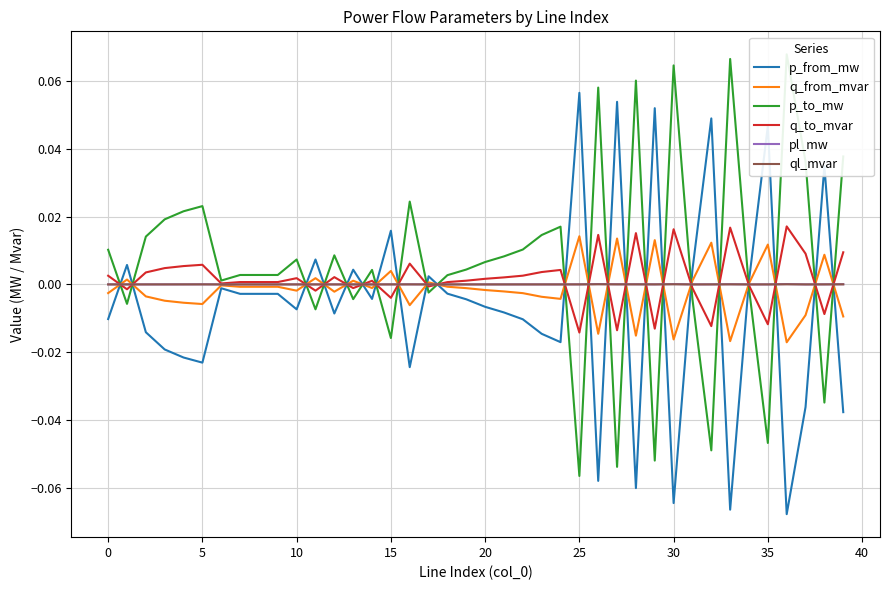

At which category is the sum across all series the highest?

26